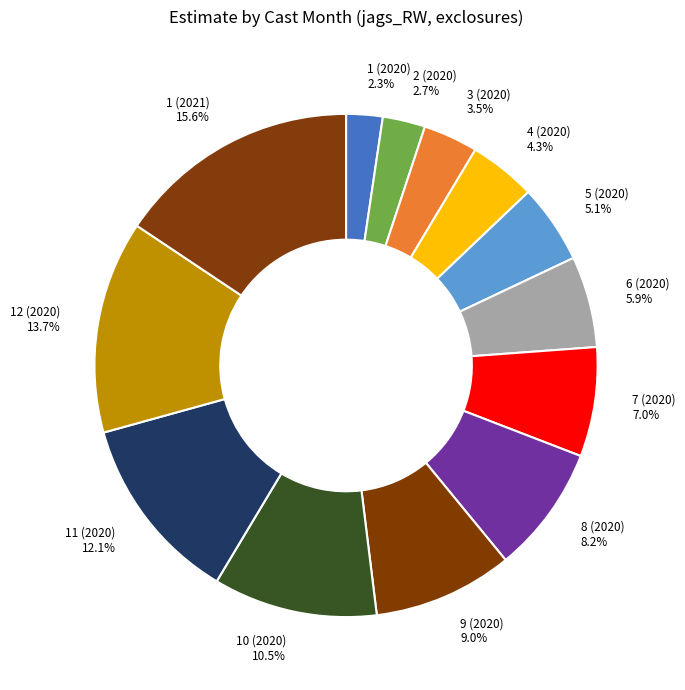

Does any single category account for the majority?

No